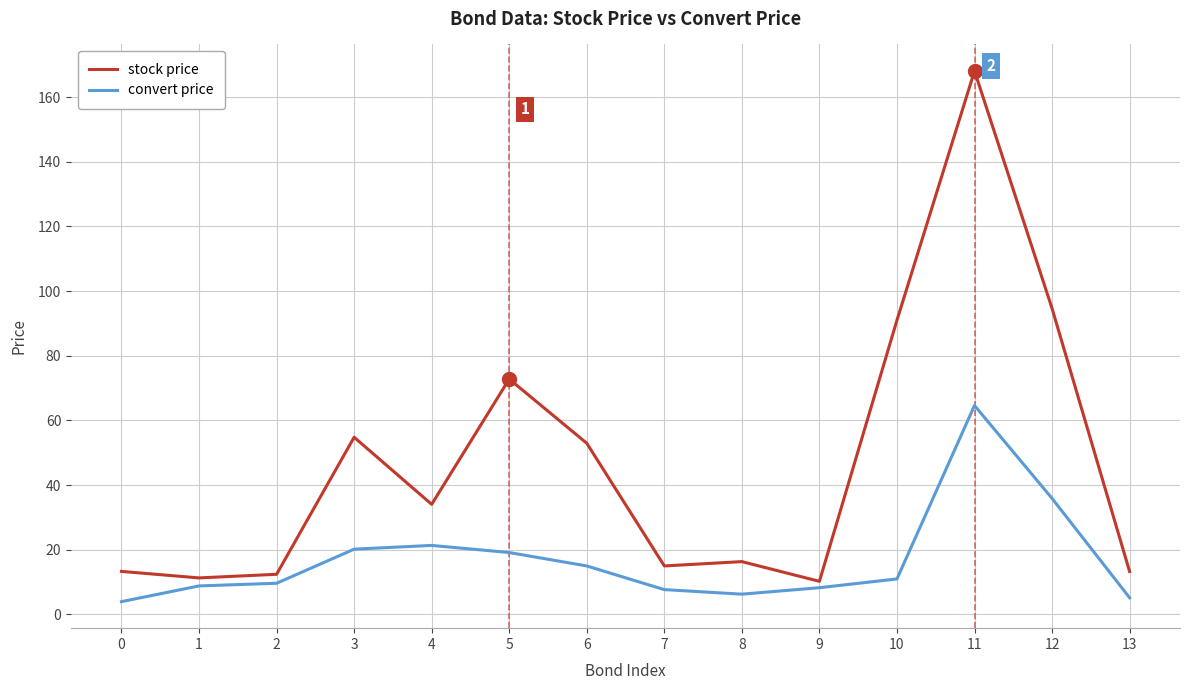

Is the value of convert price at 1 greater than the value of stock price at 12?

No